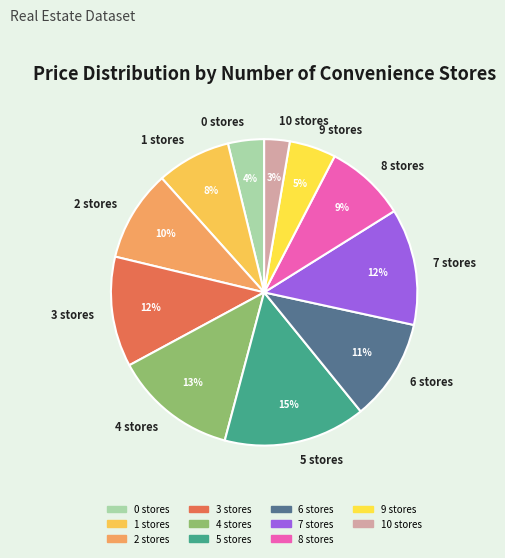

Is the sum of 1 stores and 9 stores greater than half?

No